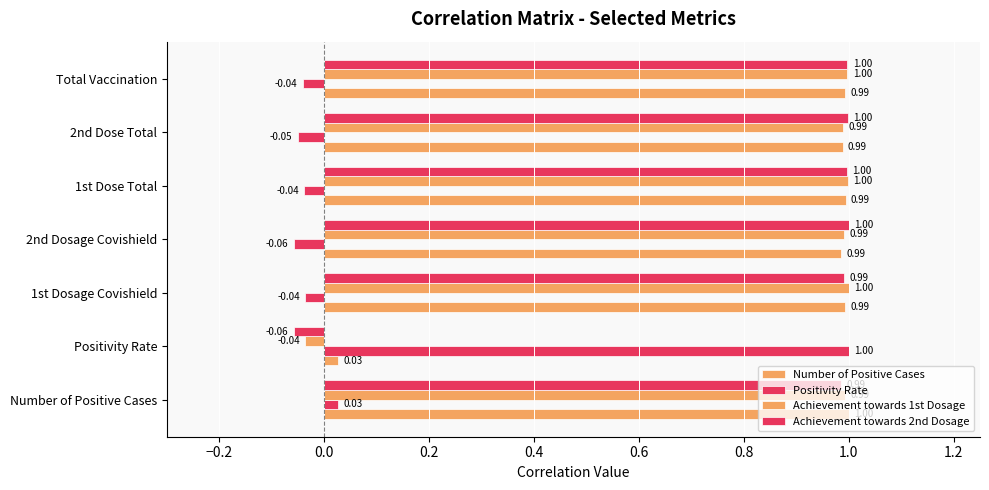

How many data points in Achievement towards 1st Dosage are above 0?

6